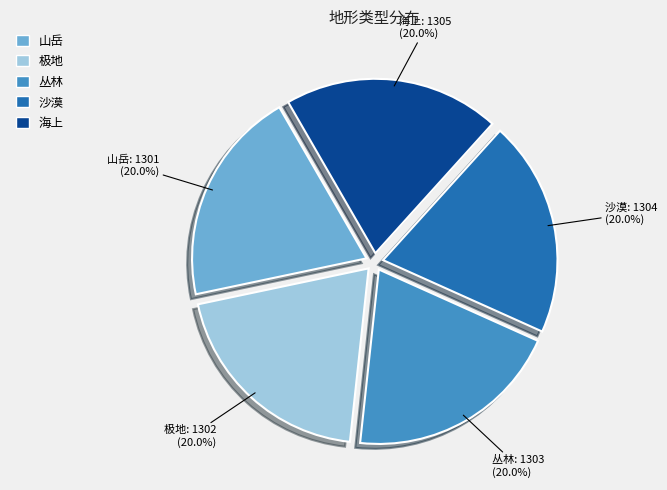

Count the number of slices in the pie.

5